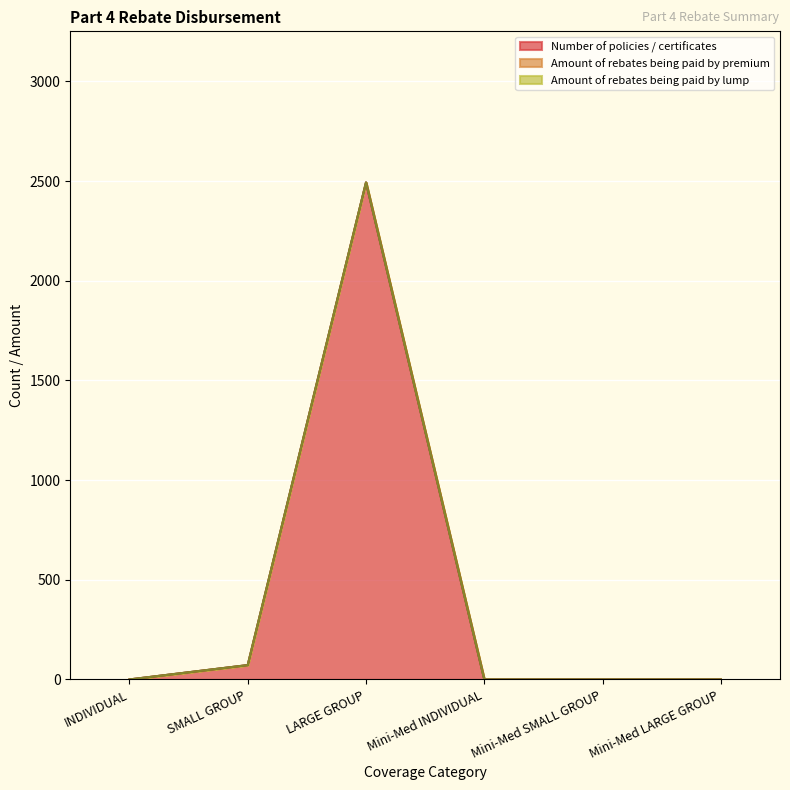

True or false: Number of policies / certificates and Amount of rebates being paid by lump intersect in this chart.

False